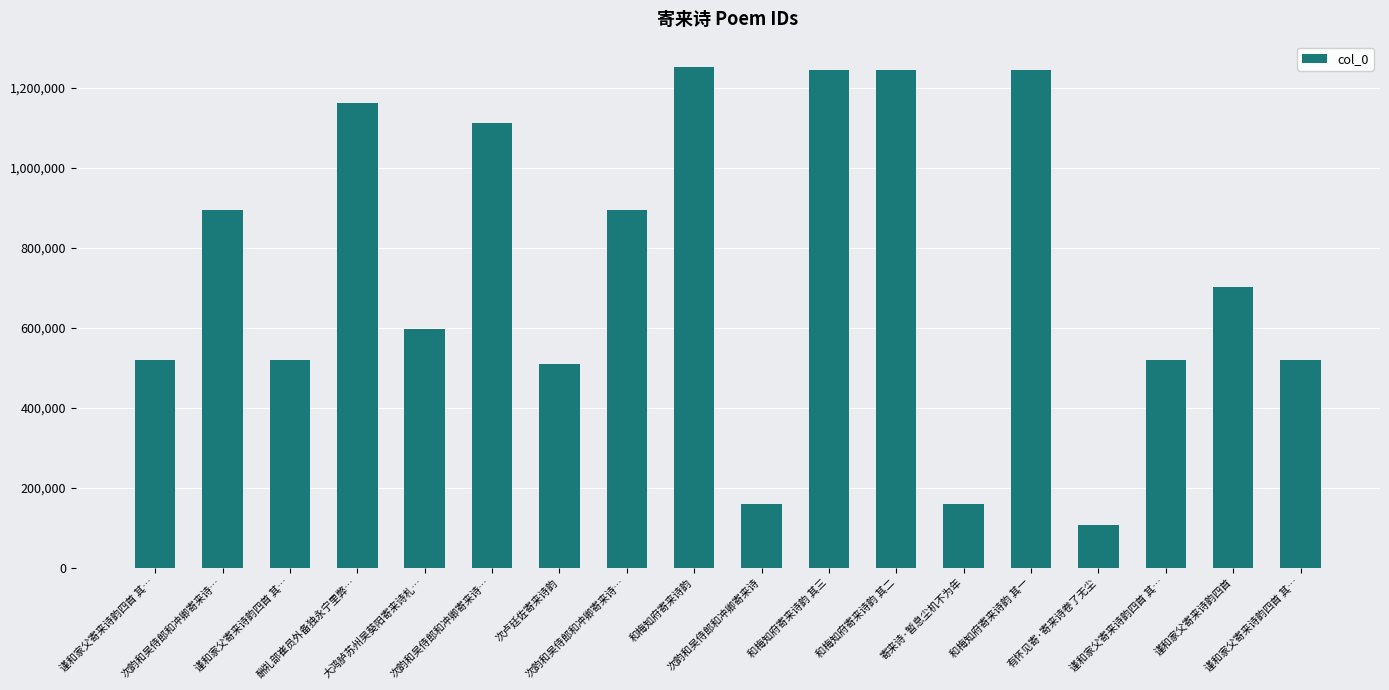

List the labels in order of value, smallest first.

有怀见寄·寄来诗卷了无尘, 次韵和吴侍郎和冲卿寄来诗, 寄来诗·暂息尘机不为年, 次卢廷佐寄来诗韵, 谨和家父寄来诗韵四首 其…, 谨和家父寄来诗韵四首 其…, 谨和家父寄来诗韵四首 其…, 谨和家父寄来诗韵四首 其…, 大鸿胪苏州吴葵阳寄来诗札…, 谨和家父寄来诗韵四首, 次韵和吴侍郎和冲卿寄来诗…, 次韵和吴侍郎和冲卿寄来诗…, 次韵和吴侍郎和冲卿寄来诗…, 酬礼部崔员外备独永宁里弊…, 和梅知府寄来诗韵 其一, 和梅知府寄来诗韵 其二, 和梅知府寄来诗韵 其三, 和梅知府寄来诗韵